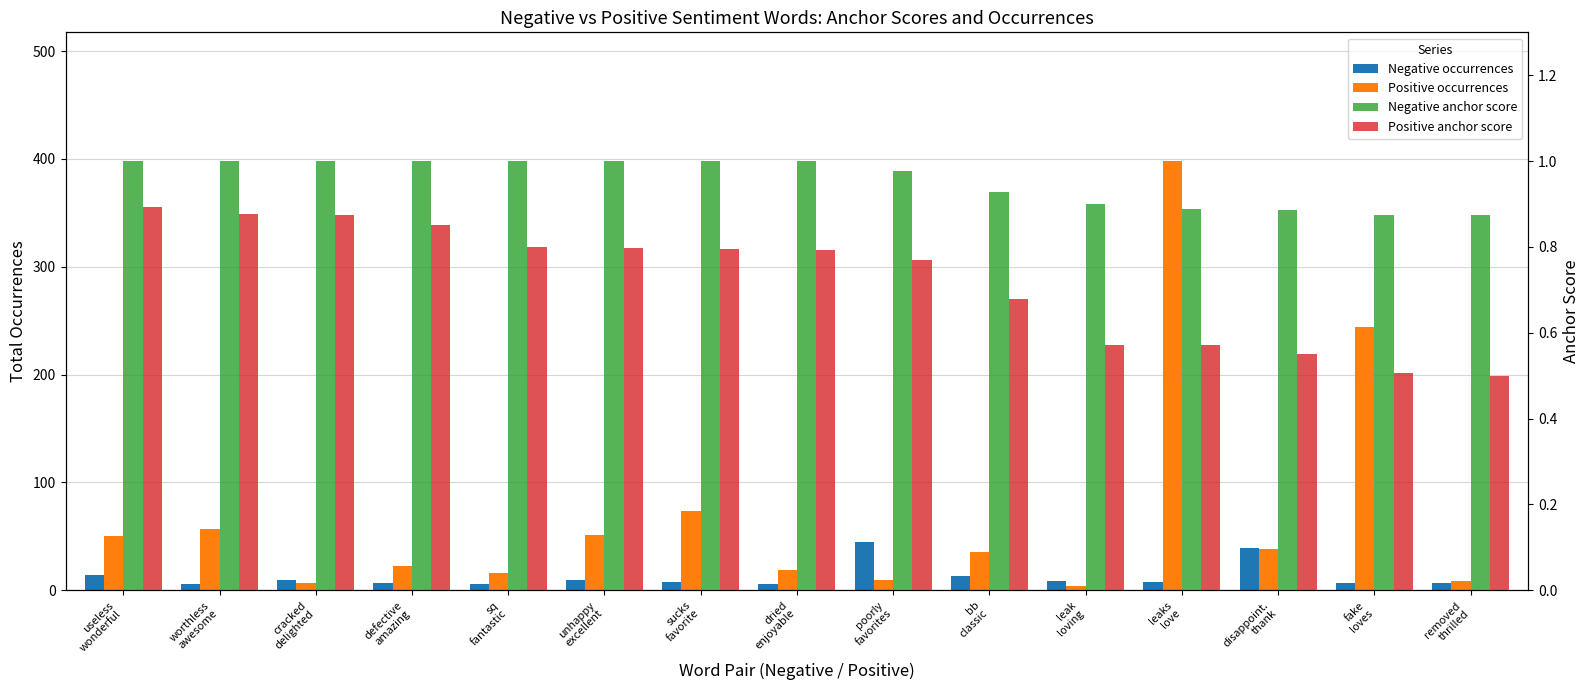

What is the label of the 12th bar from the left?

leaks
love